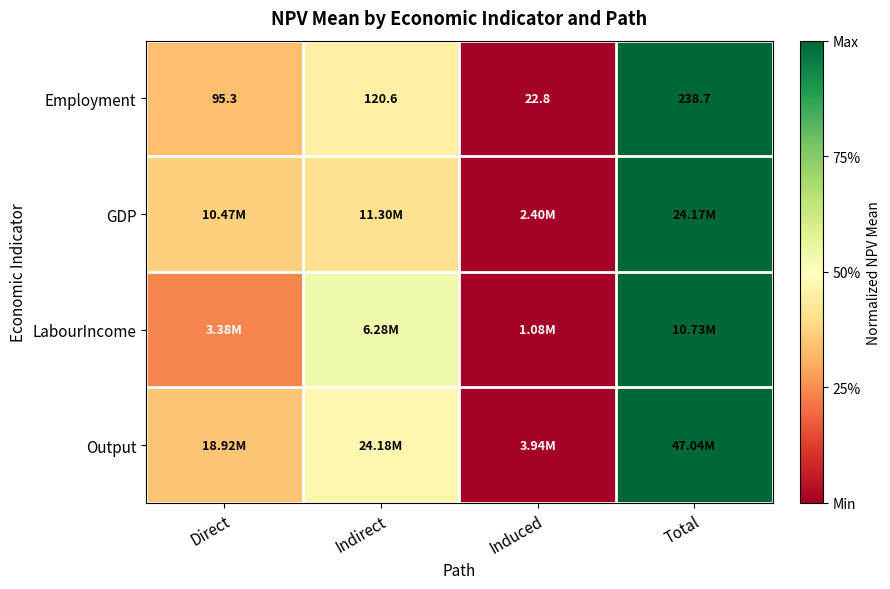

At how many categories does at least one series exceed 0?

3